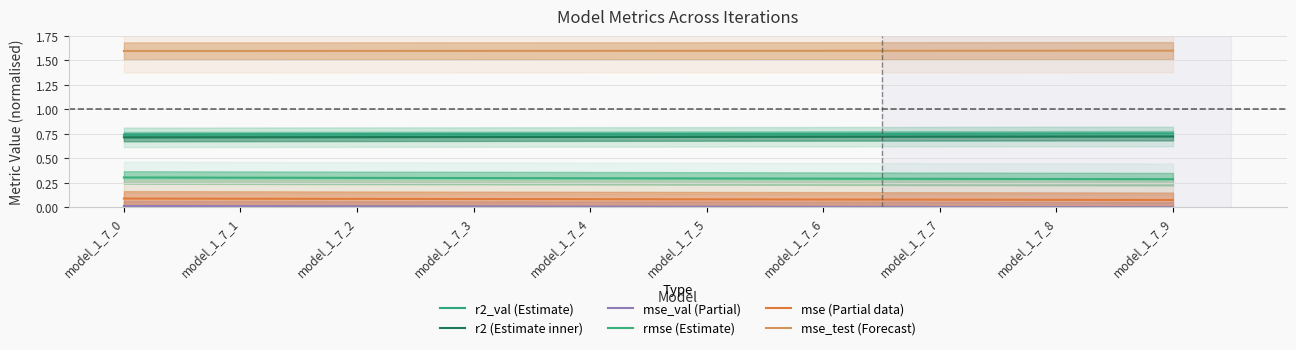

Is the value of rmse (Estimate) at model_1_7_5 greater than the value of r2 (Estimate inner) at model_1_7_5?

No